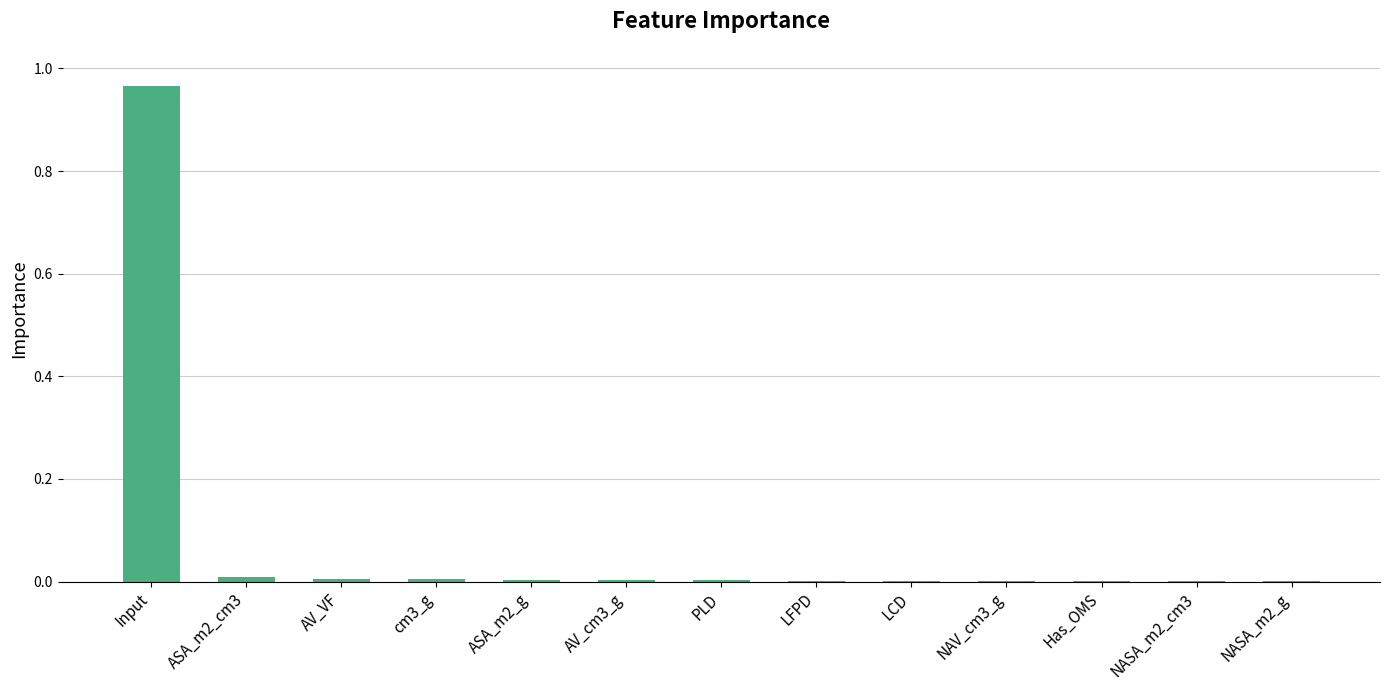

True or false: the data shows 0.0 at AV_cm3_g.

True